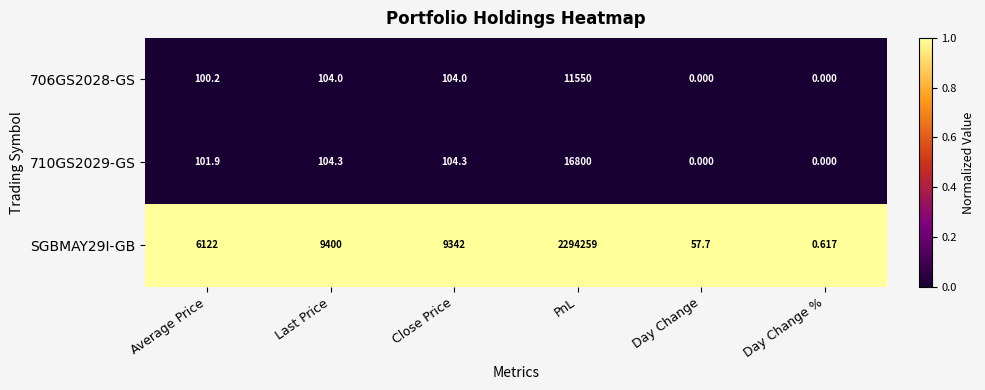

Which category has the lowest value in the SGBMAY29I-GB series?

Day Change %